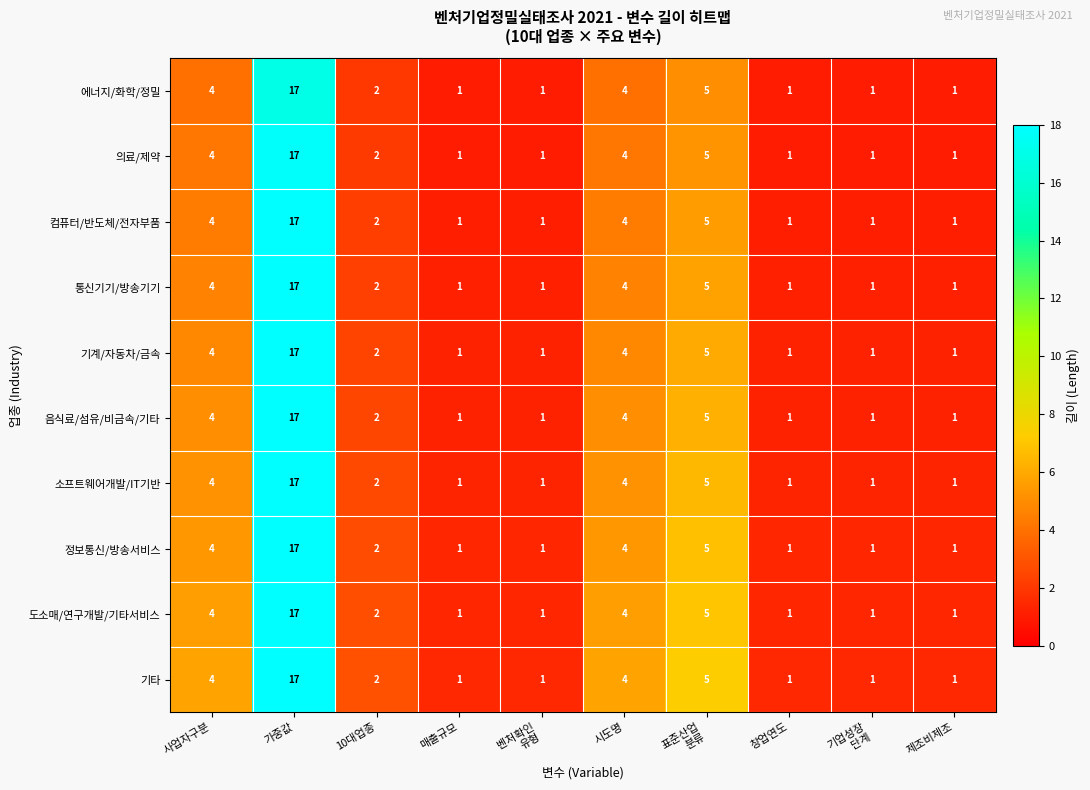

What is the highest value of the 정보통신/방송서비스 series?

17